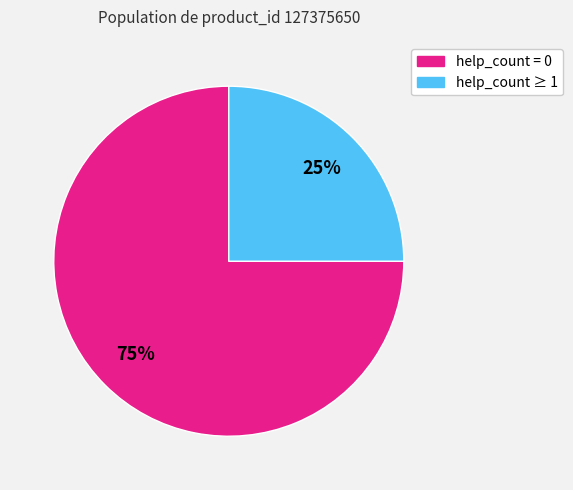

To the nearest percent, what is the average slice percentage?

50%